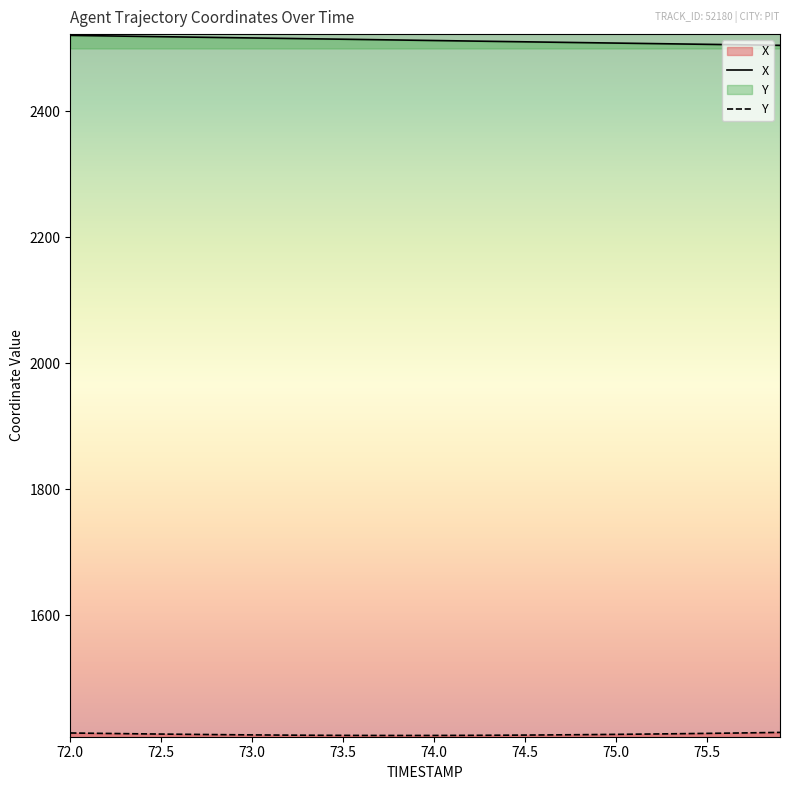

Which series has the largest range (max minus min)?

X